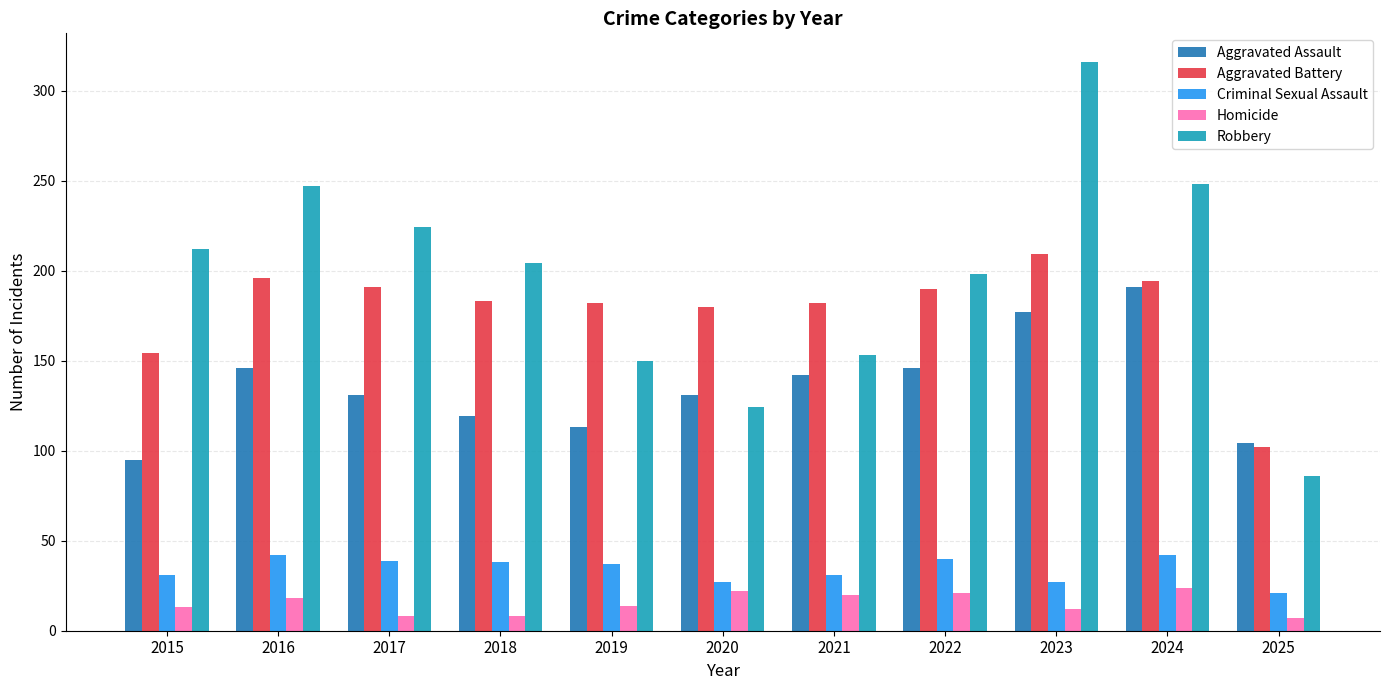

What is the spread (max minus min) of values at 2024?

224